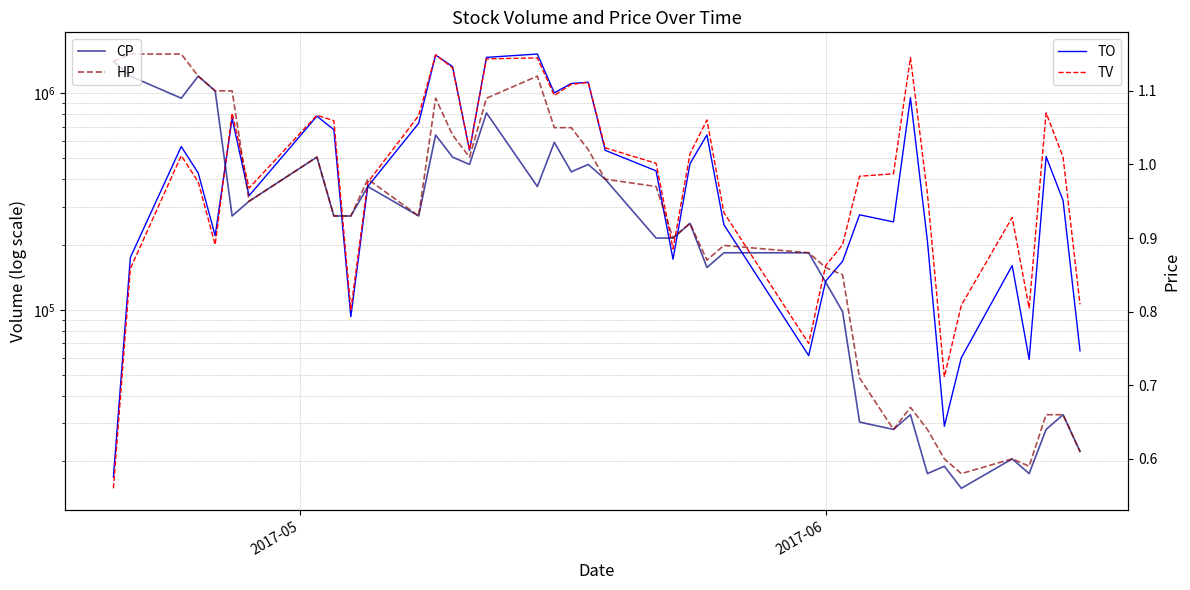

True or false: CP has more than 2 points higher than both neighbors.

True